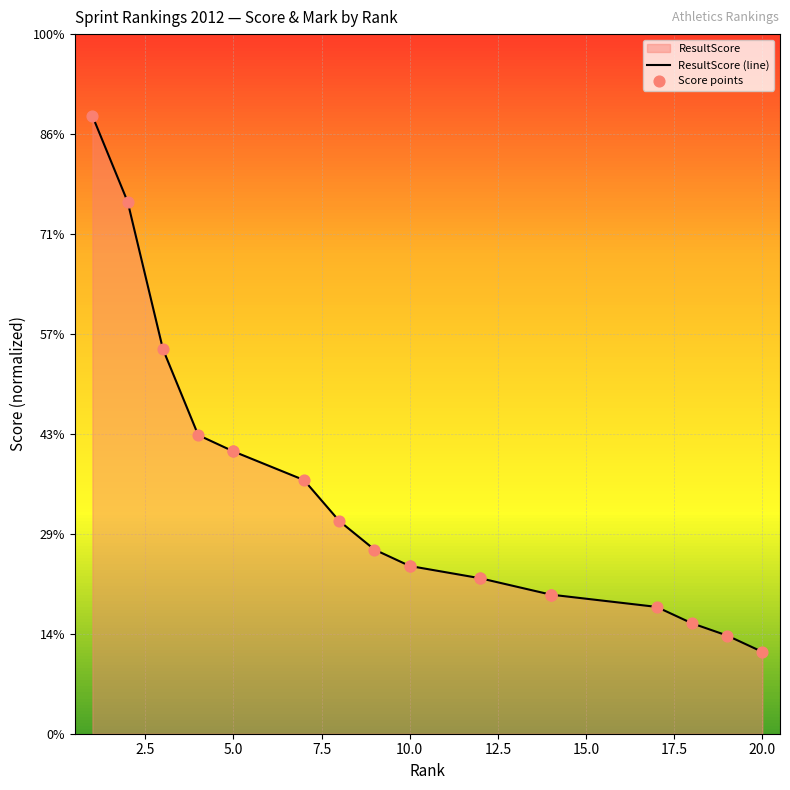

At which category is the sum across all series the highest?

1